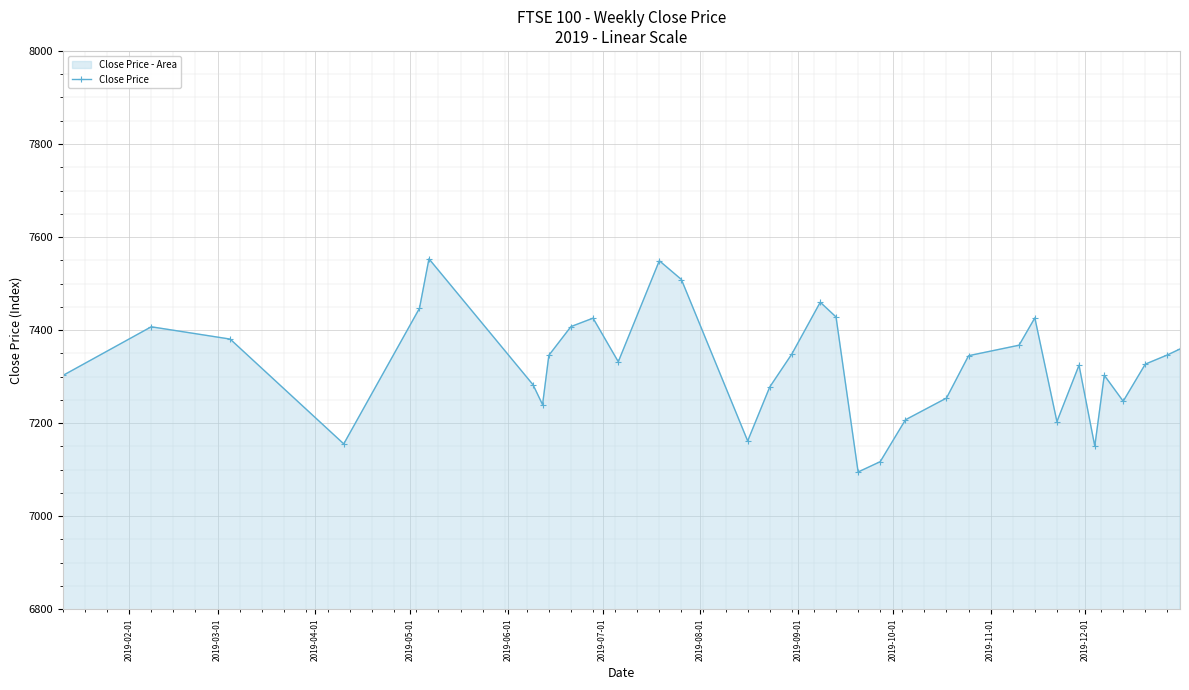

True or false: the data has more than 2 interior local peaks.

True